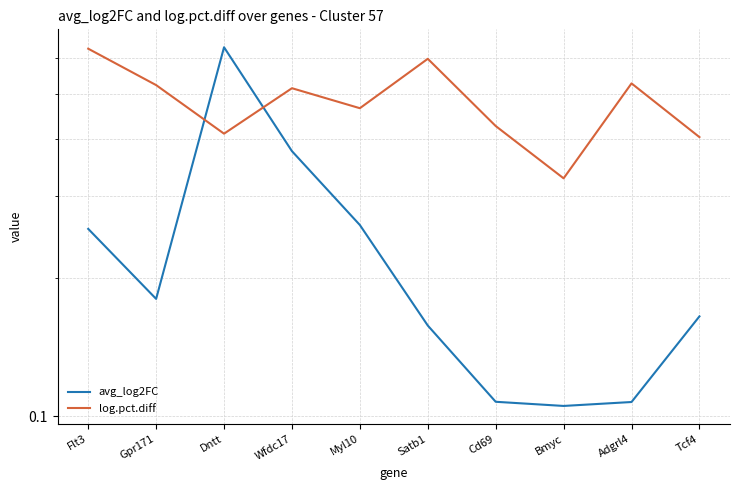

Which series ends up on top after the final intersection of avg_log2FC and log.pct.diff?

log.pct.diff